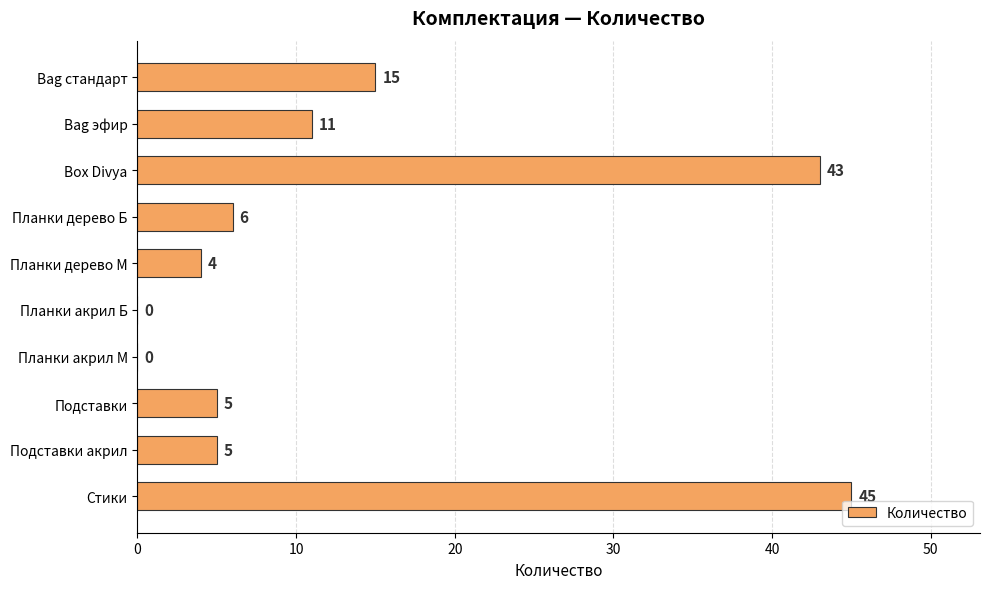

Reading top to bottom, extract all data points from this chart.

Bag стандарт=15	Bag эфир=11	Box Divya=43	Планки дерево Б=6	Планки дерево М=4	Планки акрил Б=0	Планки акрил М=0	Подставки=5	Подставки акрил=5	Стики=45